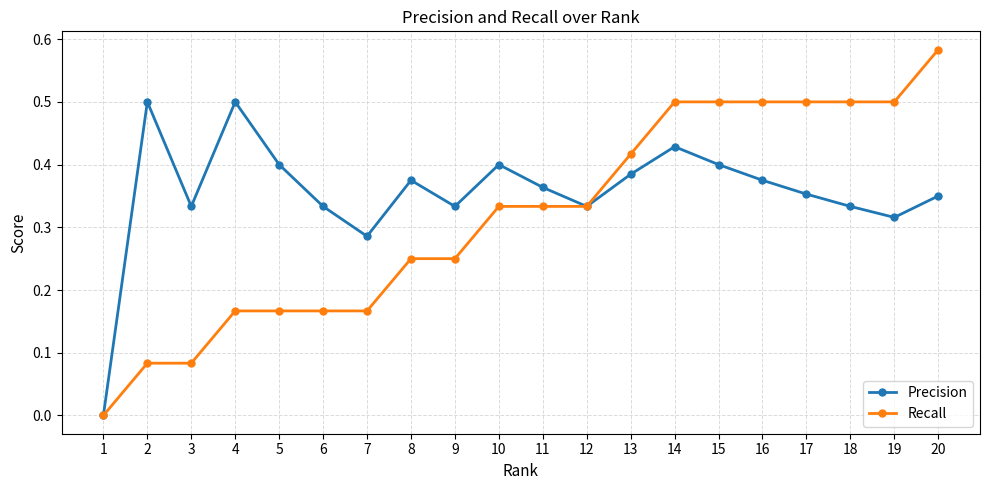

Rank the series by their maximum value, from lowest to highest.

Precision, Recall